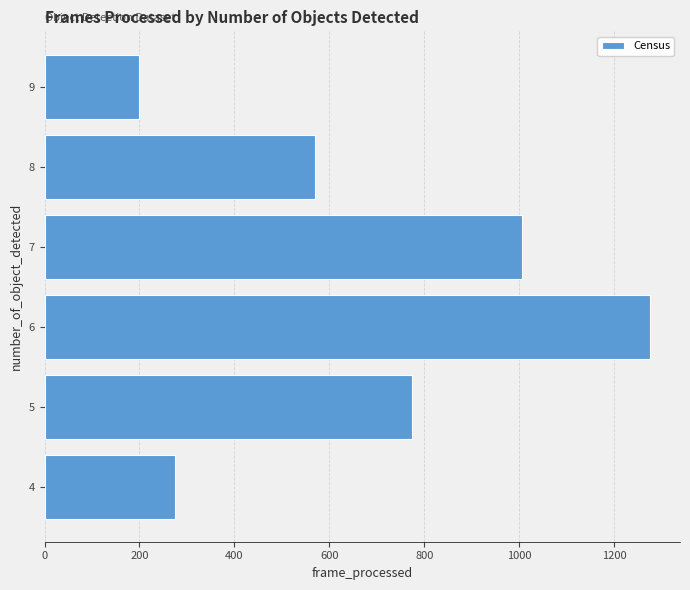

What is the change in value from 5 to 8?

-205